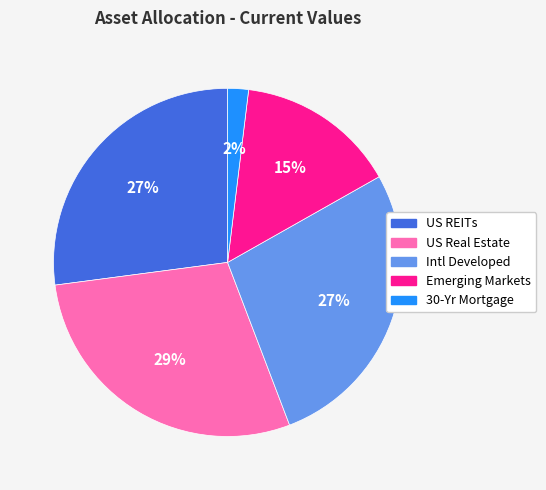

The 30-Yr Mortgage slice represents 2% of the pie. True or false?

True